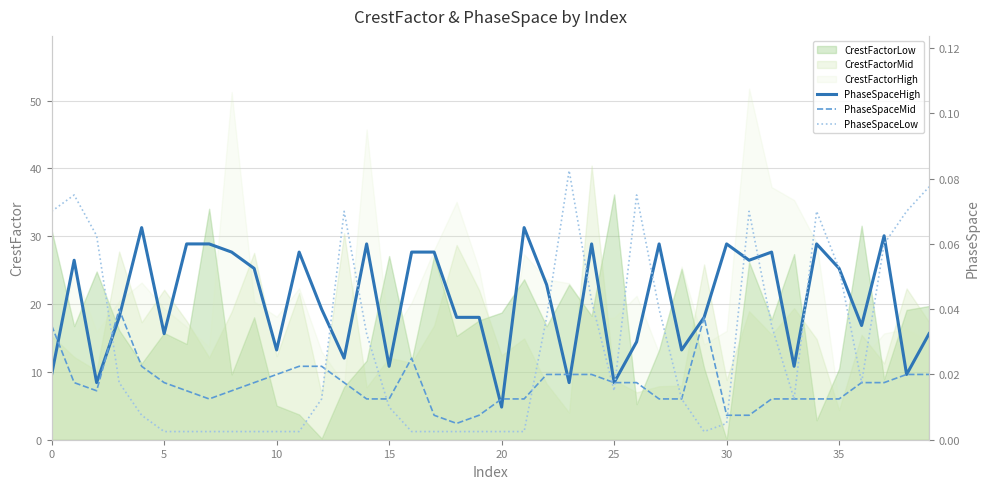

The PhaseSpaceMid series shows 0.0 at 22. True or false?

False